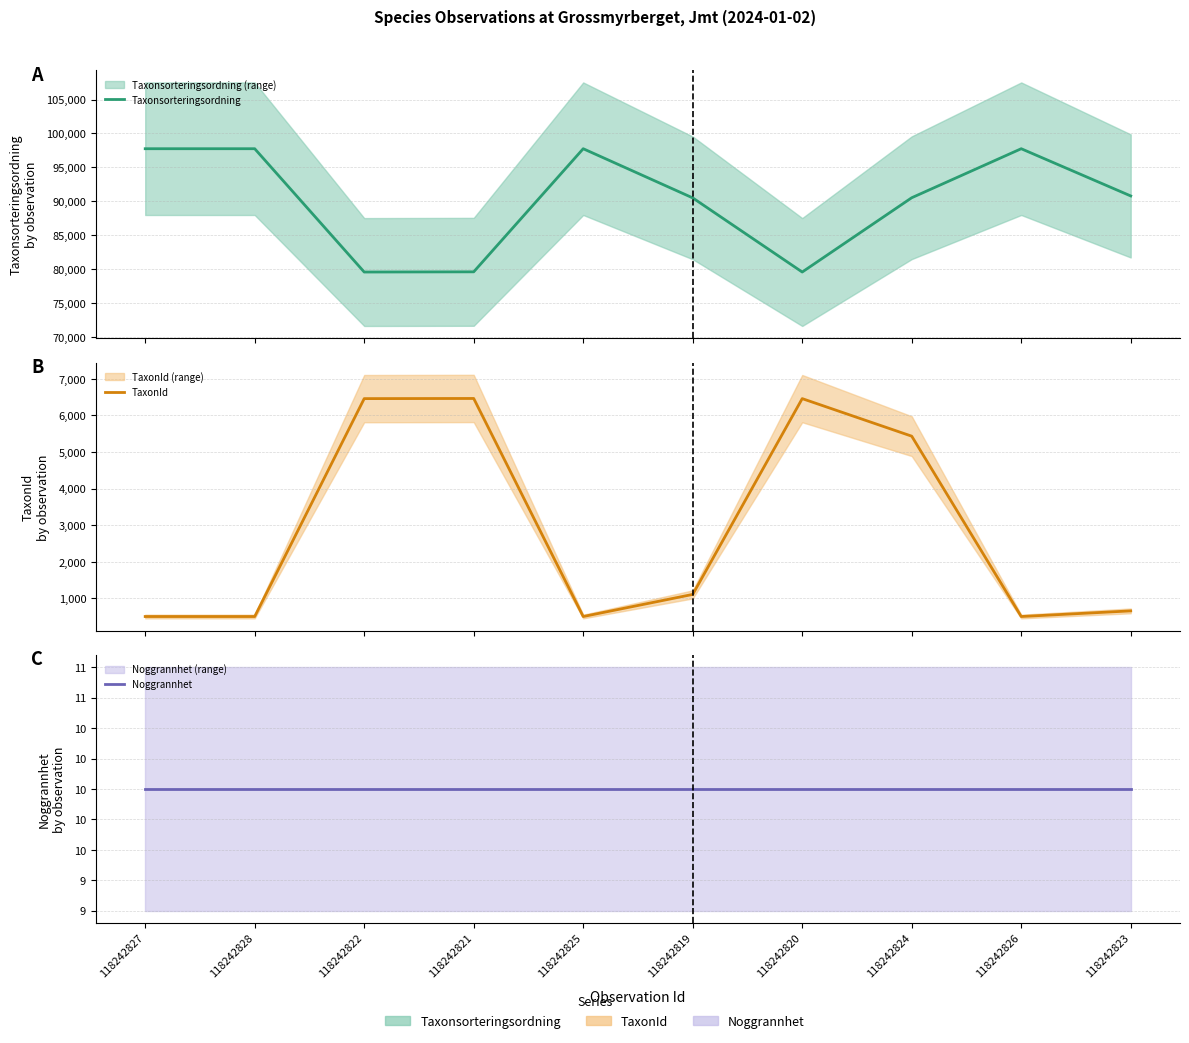

At which category does the chart reach its peak across all series?

118242827